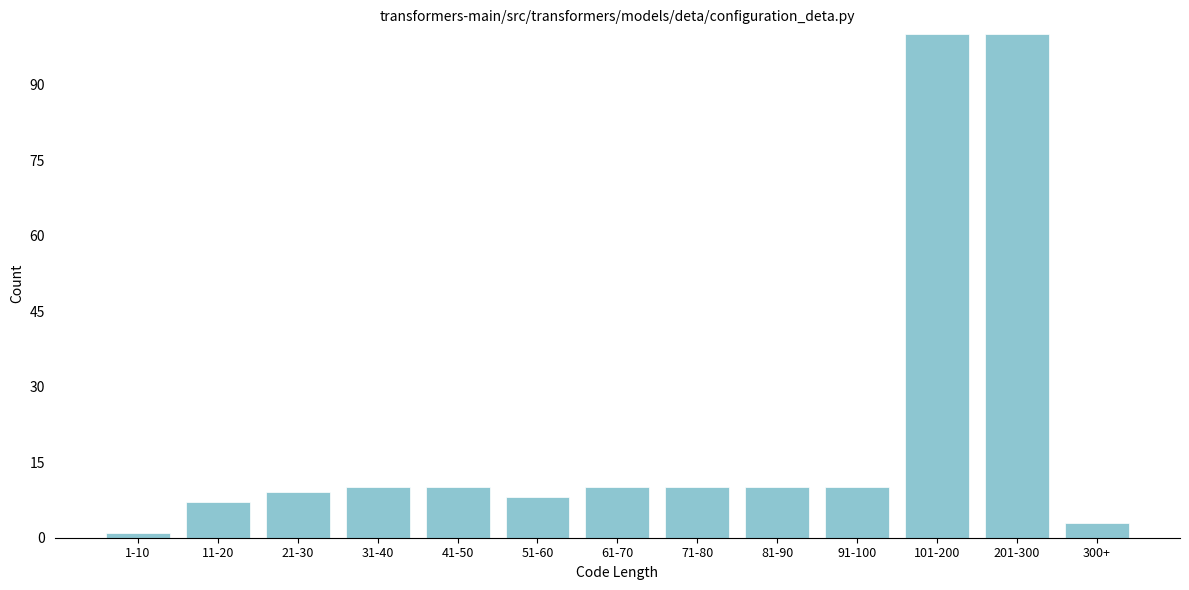

Reading right to left, what are all the values shown in this chart?

300+=3	201-300=100	101-200=100	91-100=10	81-90=10	71-80=10	61-70=10	51-60=8	41-50=10	31-40=10	21-30=9	11-20=7	1-10=1